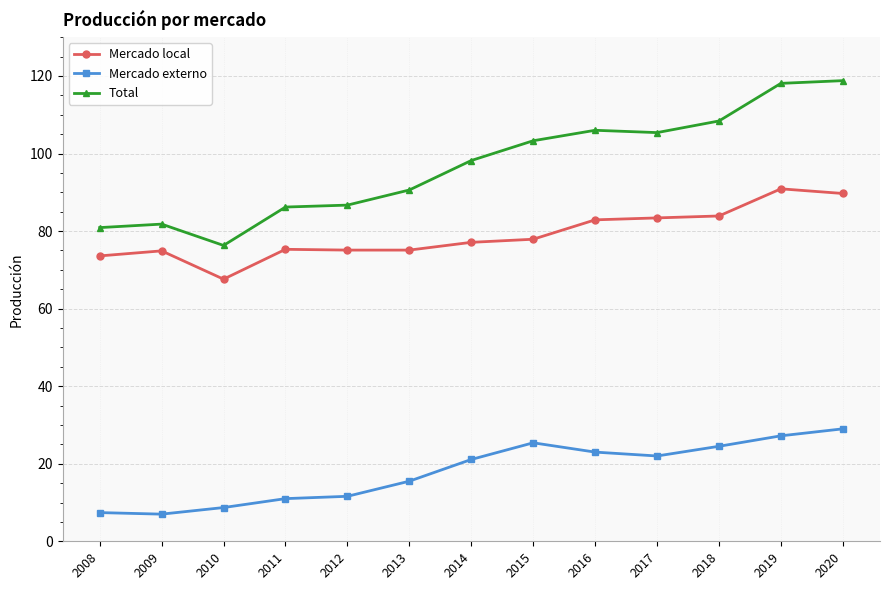

What is the lowest value of the Total series?

76.3